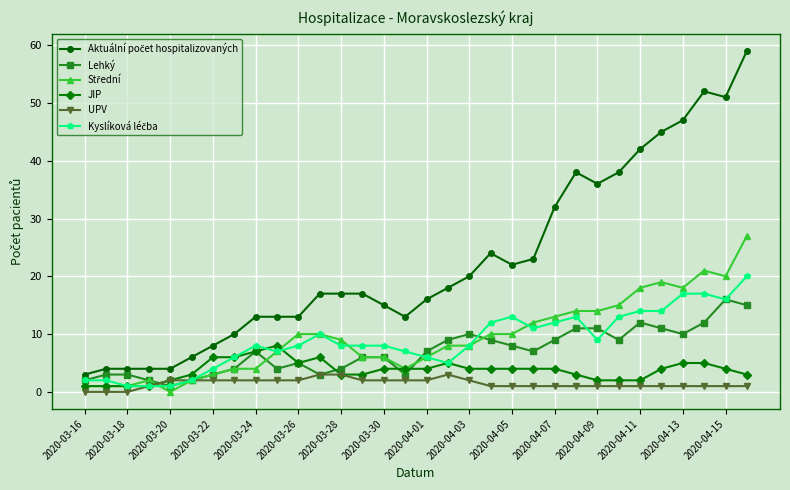

What is the greatest value displayed?

59